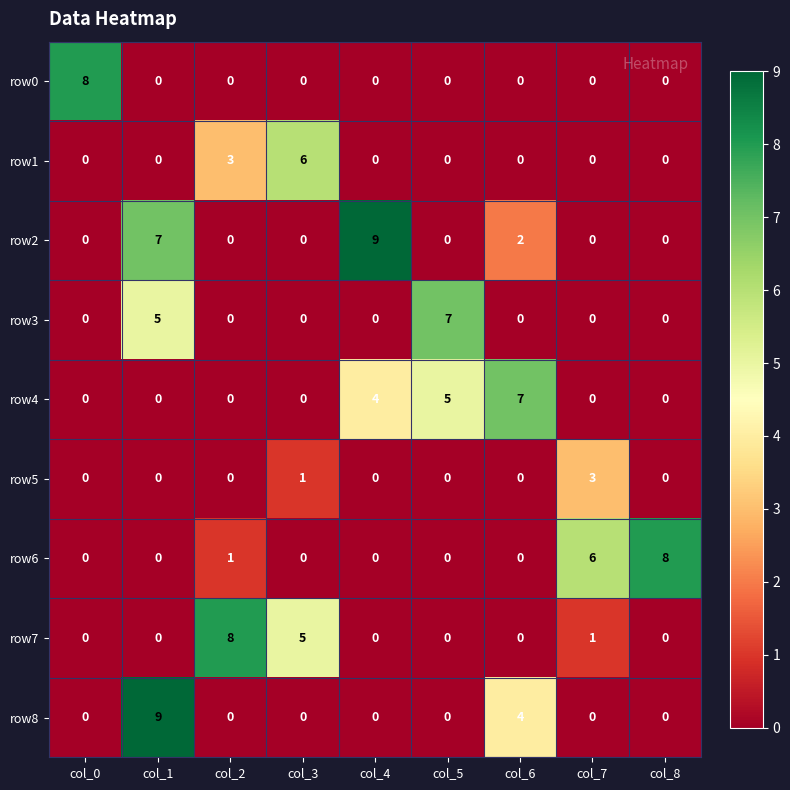

What is the difference between the maximum and second lowest values in the row2 series?

9